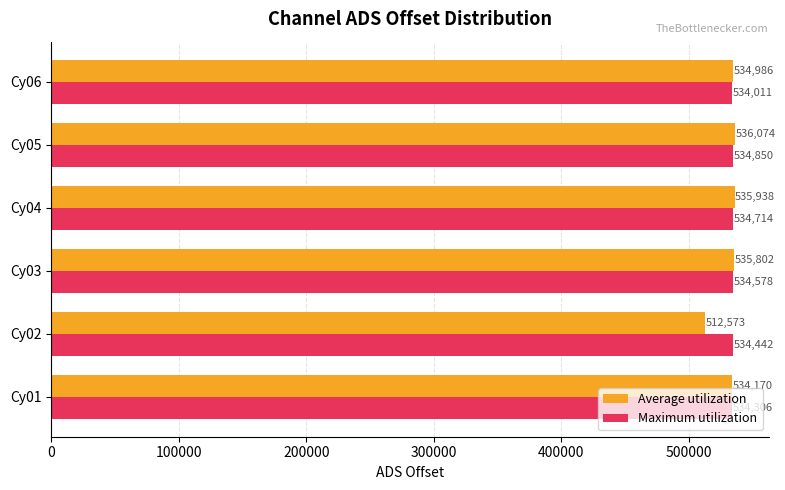

What is the difference between the maximum and minimum values in the Average utilization series?

23501